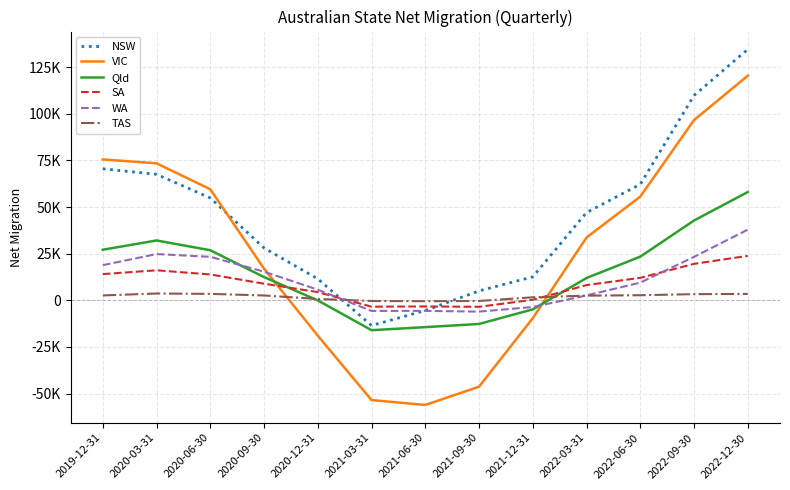

Is this an area chart (filled region under the line)?

No